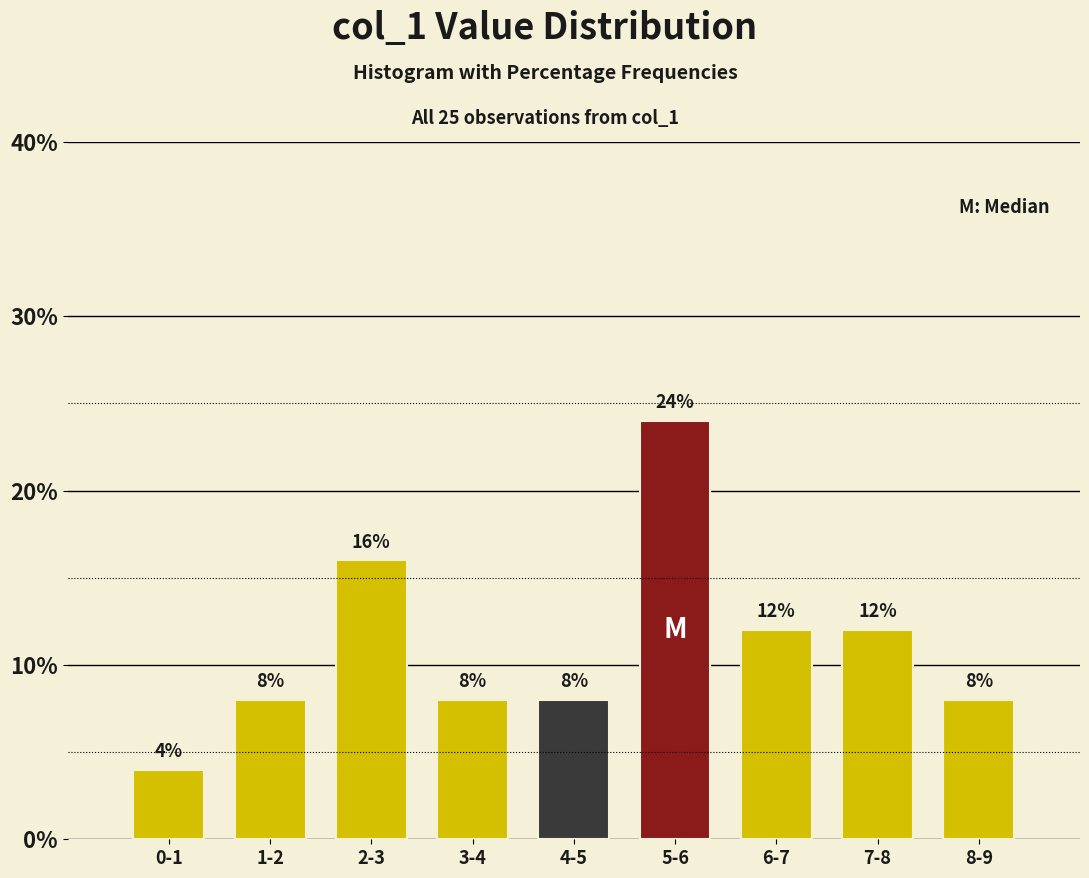

Reading left to right, what are all the values shown in this chart?

0-1=4	1-2=8	2-3=16	3-4=8	4-5=8	5-6=24	6-7=12	7-8=12	8-9=8